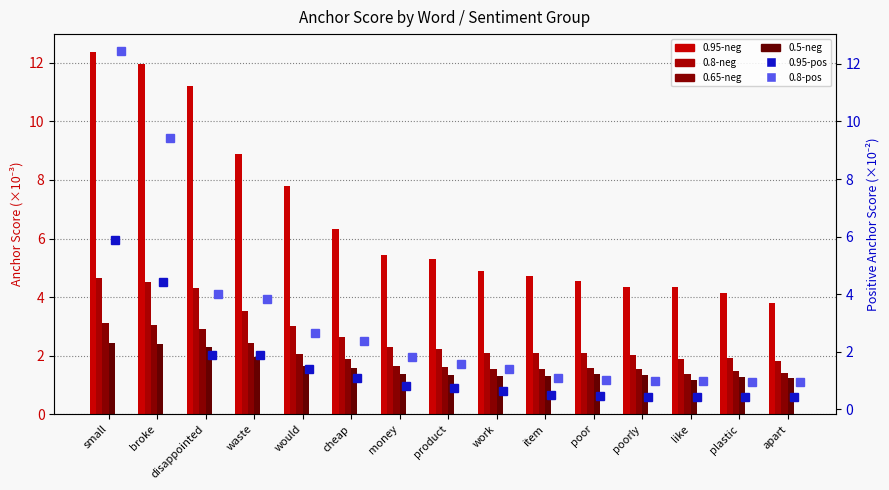

What is the difference between the maximum and second lowest values in the 0.95-neg series?

8.2